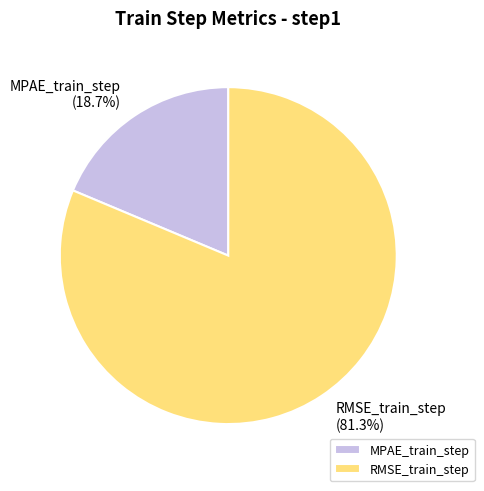

Does RMSE_train_step account for over 50% of the chart?

Yes